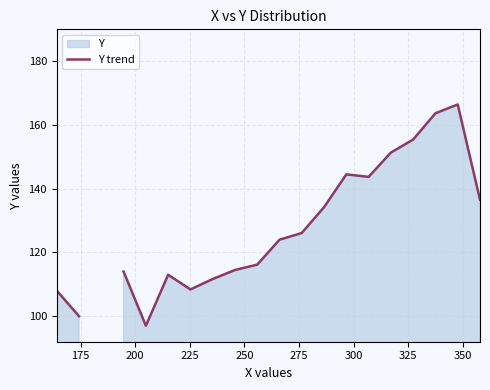

What position from the right is 350?

12